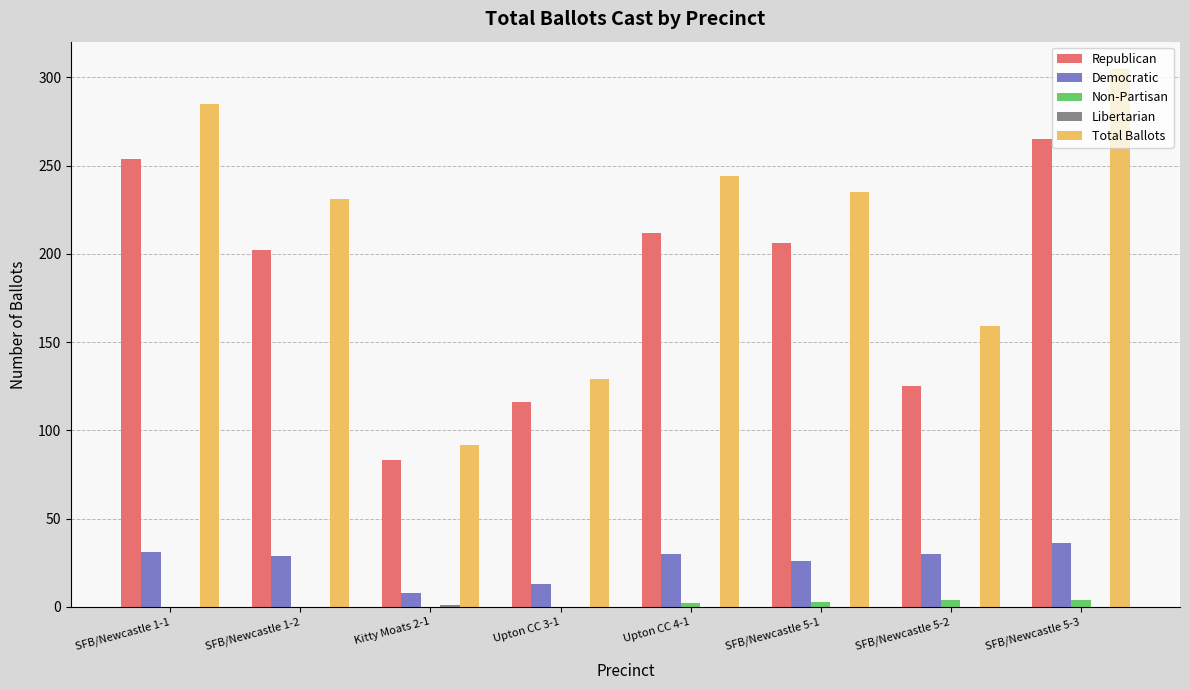

Is the value of Non-Partisan at Upton CC 4-1 greater than the value of Republican at Kitty Moats 2-1?

No